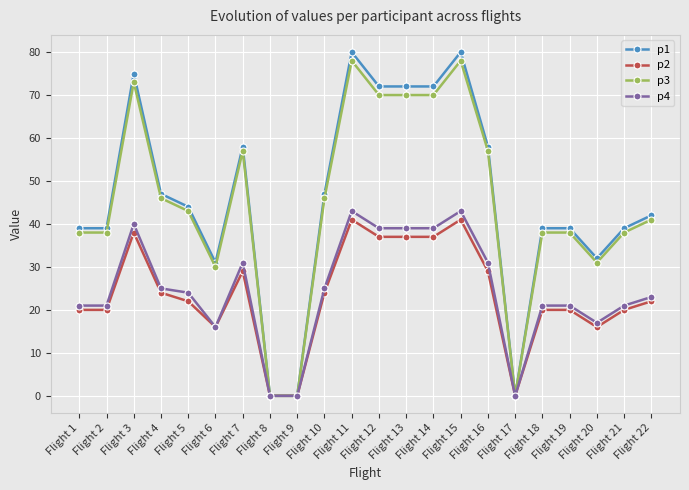

True or false: p3 has more than 1 points higher than both neighbors.

True